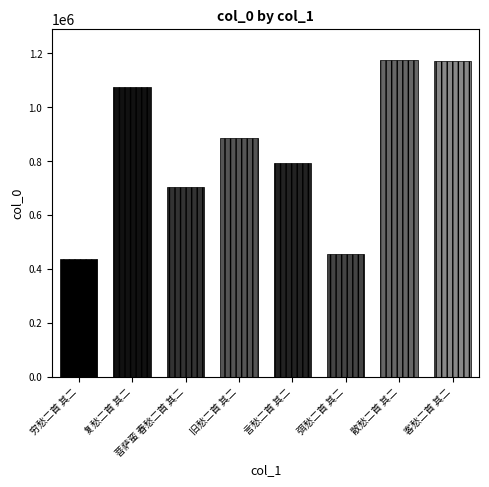

Rank the categories by value from lowest to highest.

穷愁二首 其二, 弭愁二首 其二, 菩萨蛮 春愁二首 其二, 言愁二首 其二, 旧愁二首 其二, 复愁二首 其二, 客愁二首 其二, 散愁二首 其二